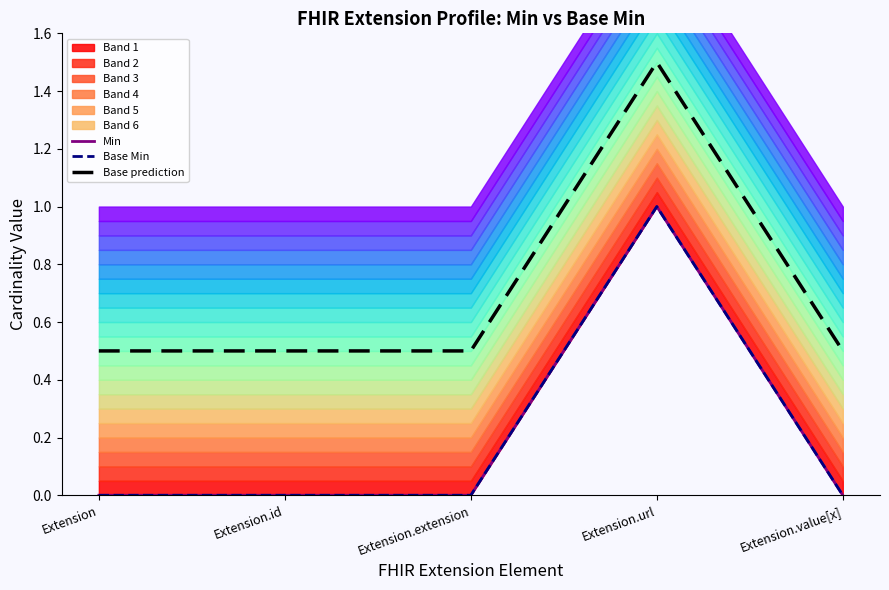

What is the total value across all series at Extension.extension?

0.5